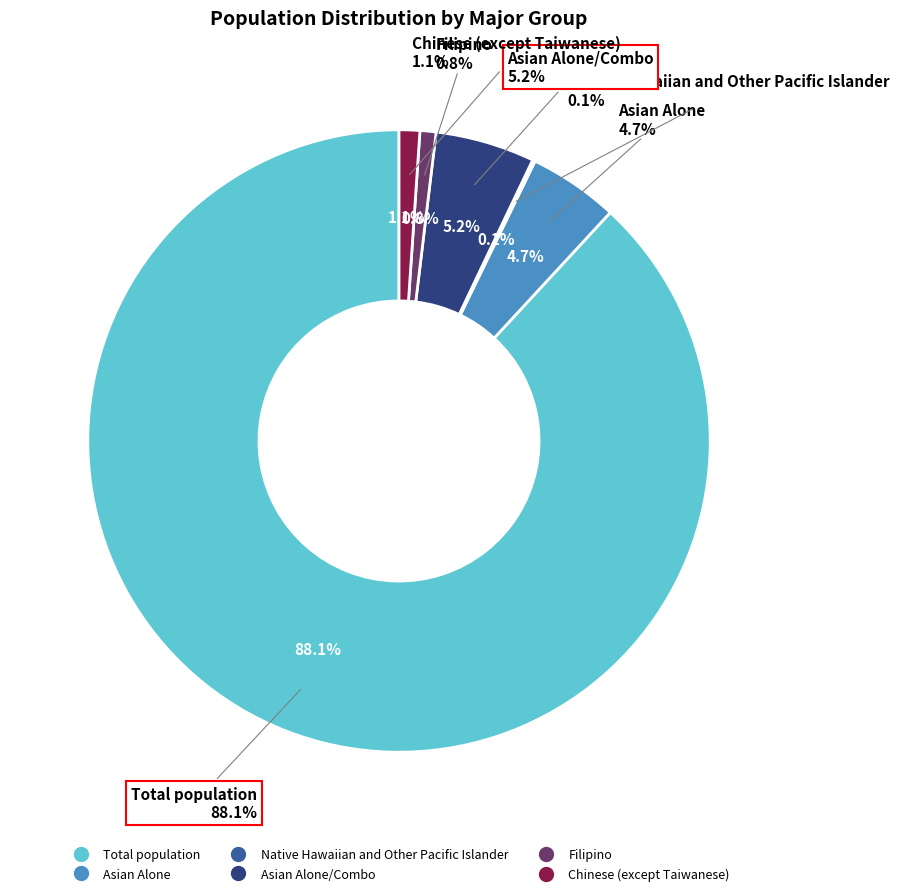

What is the change in value from Native Hawaiian and Other Pacific Islander to Chinese (except Taiwanese)?

+2247930